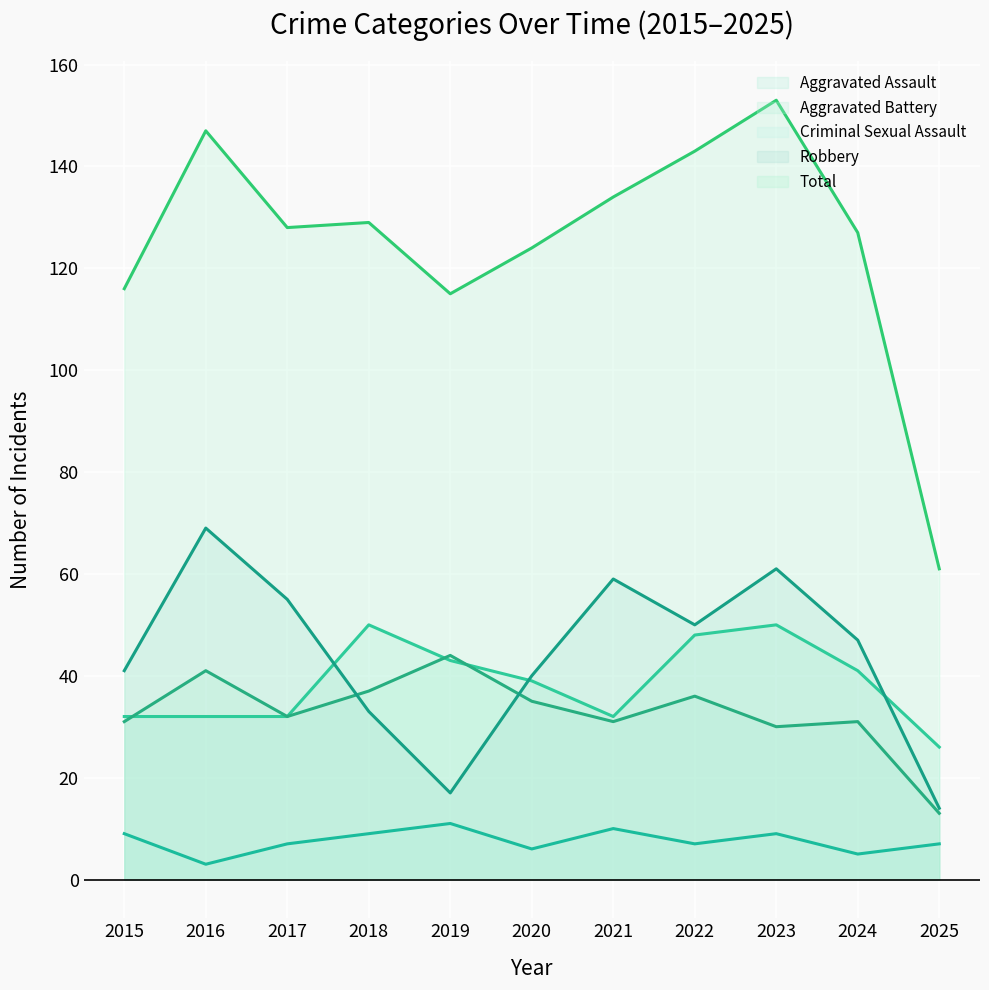

How many data points does each series have?

11